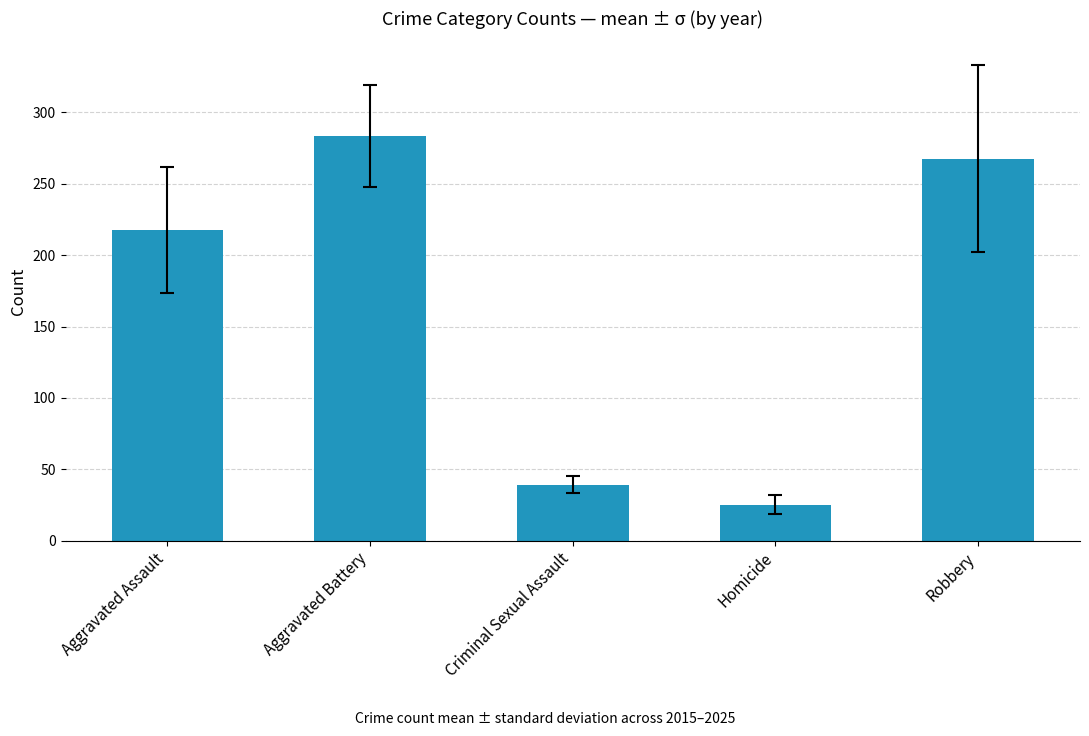

What is the ratio of the value at Criminal Sexual Assault to the value at Aggravated Assault?

0.2